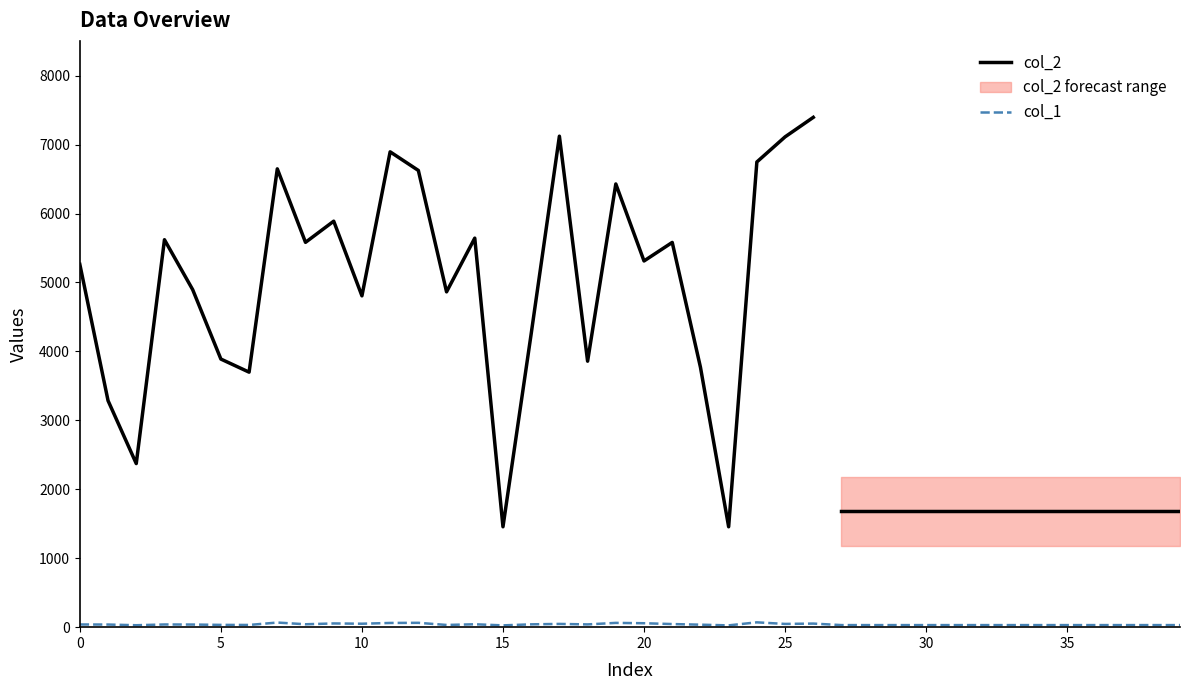

True or false: the data shows 51 at 5.

False